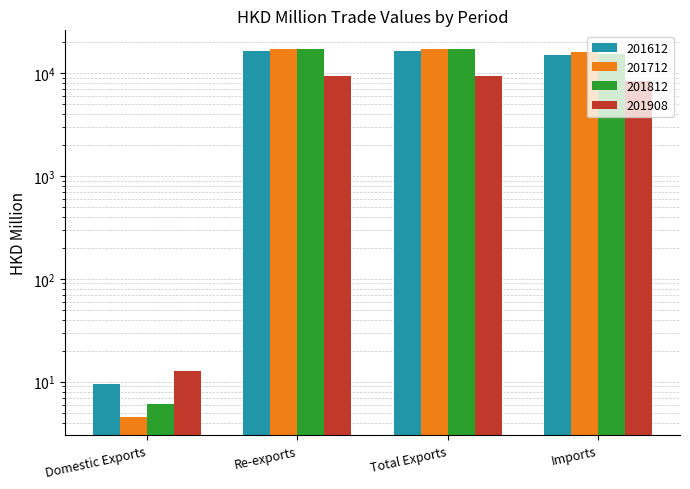

List the labels in order of 201908 value, smallest first.

Domestic Exports, Imports, Re-exports, Total Exports